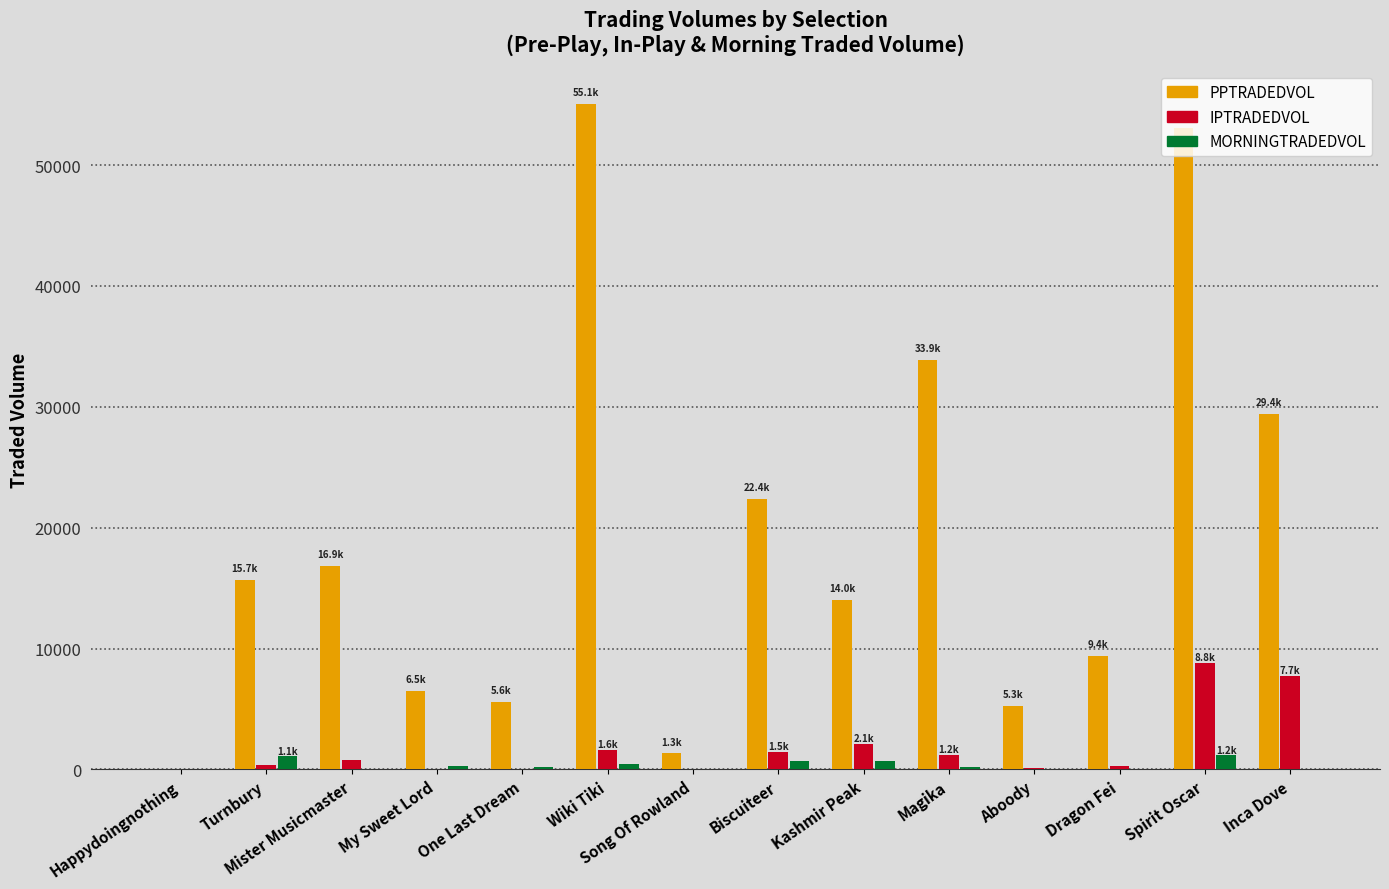

Are the bars grouped side by side (vs. stacked)?

Yes